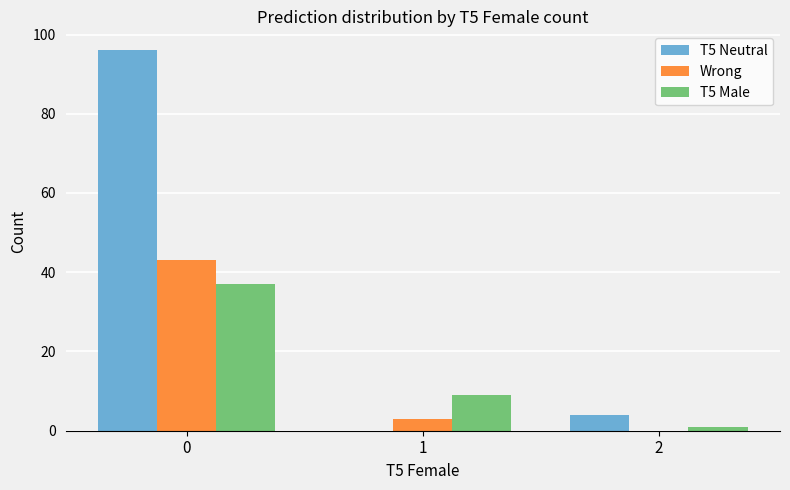

At which label is Wrong closest to 21?

1